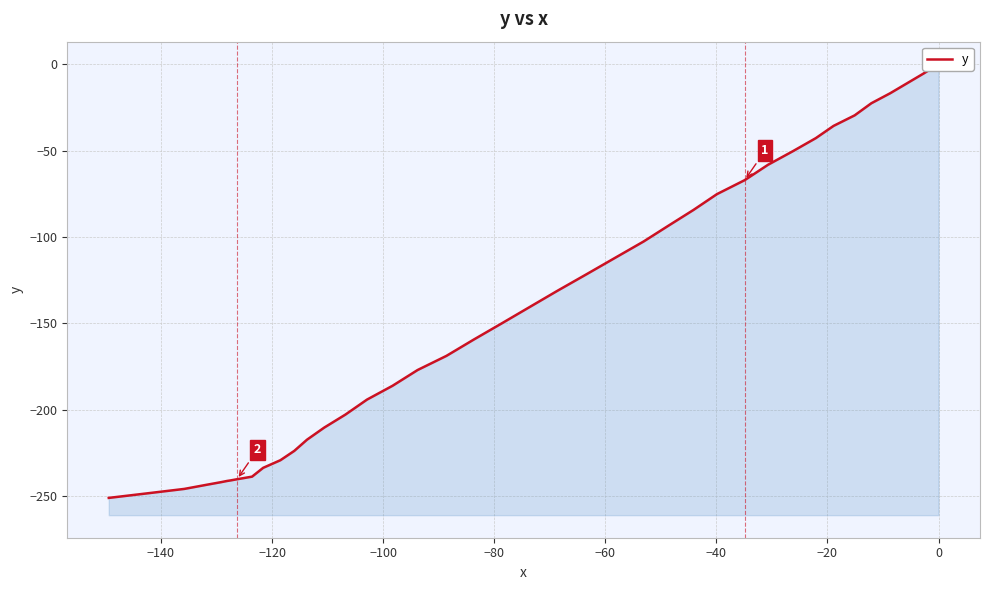

True or false: the data has more than 2 interior local peaks.

False